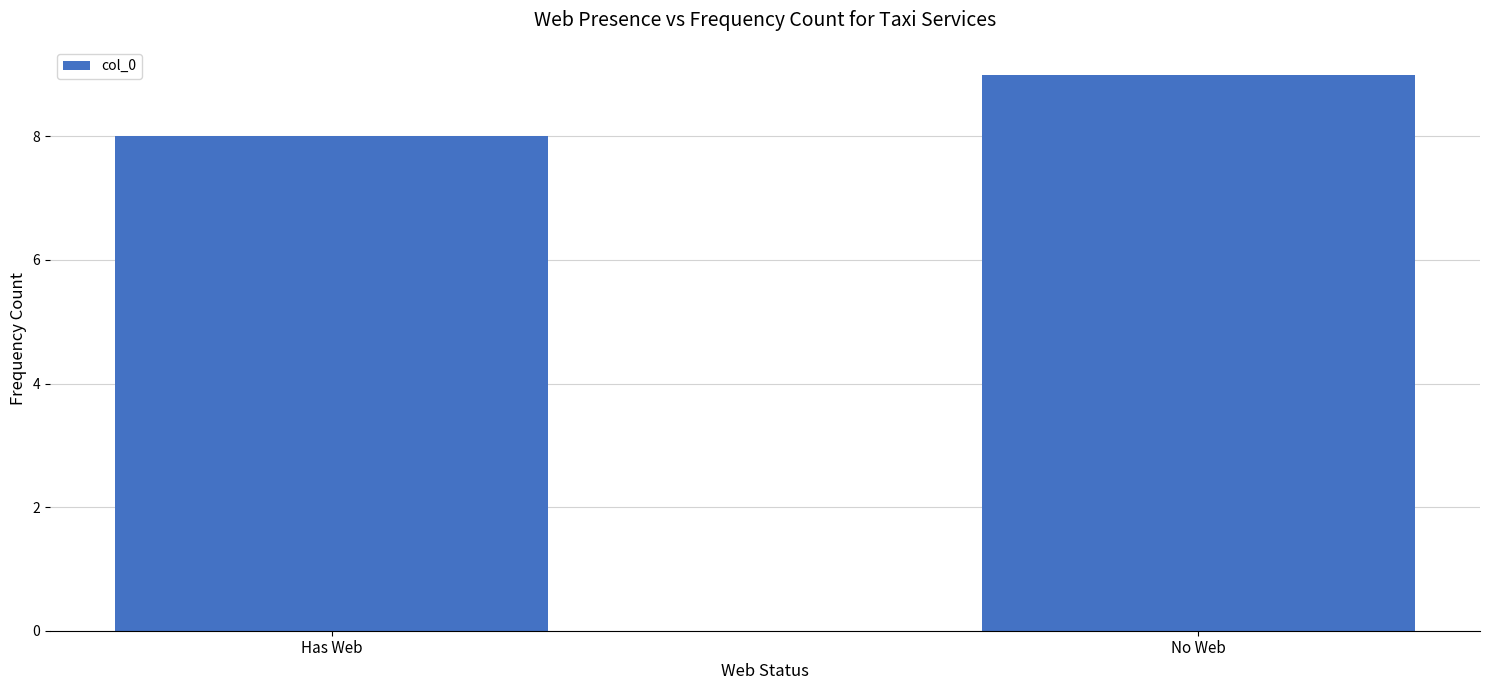

Does the chart contain stacked bars?

No